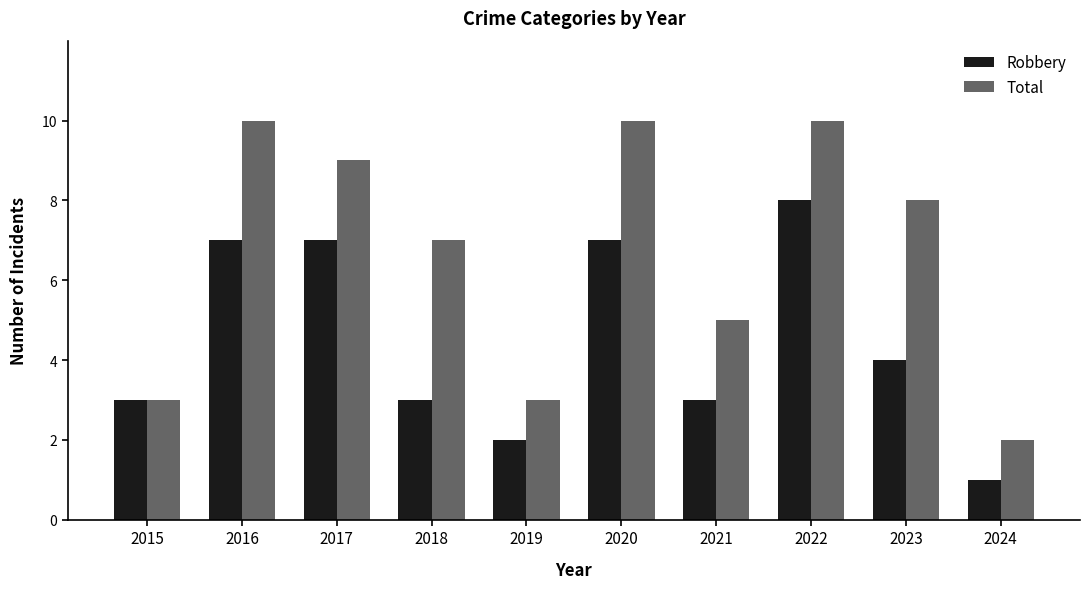

At which category is the sum across all series the highest?

2022